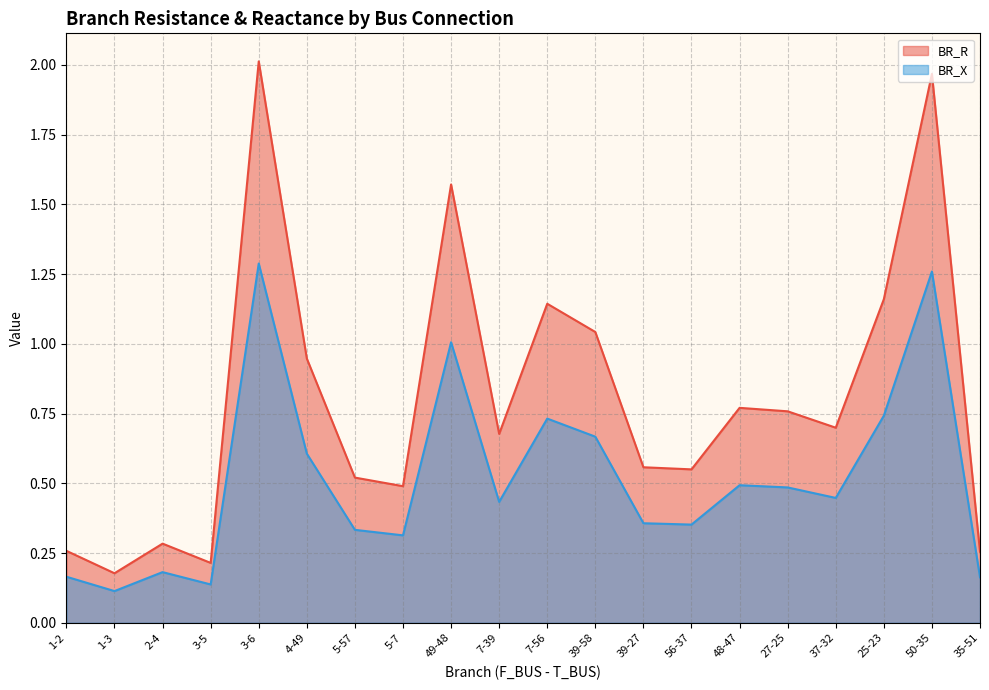

Rank the categories by BR_R value from highest to lowest.

3-6, 50-35, 49-48, 25-23, 7-56, 39-58, 4-49, 48-47, 27-25, 37-32, 7-39, 39-27, 56-37, 5-57, 5-7, 2-4, 1-2, 35-51, 3-5, 1-3